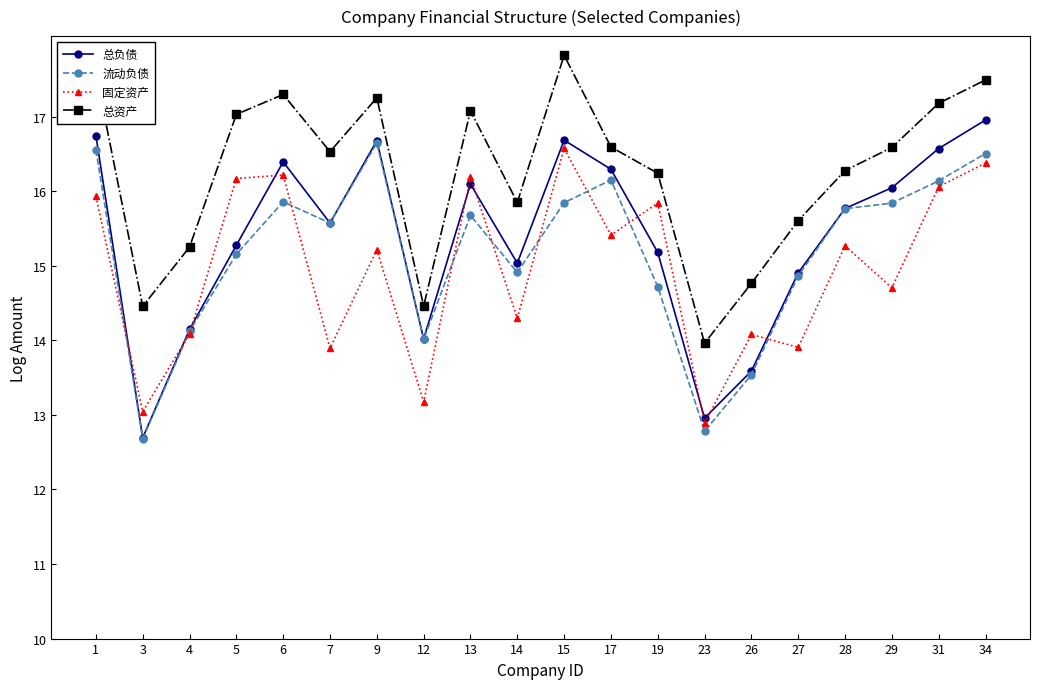

Which series has the largest total across all categories?

总资产